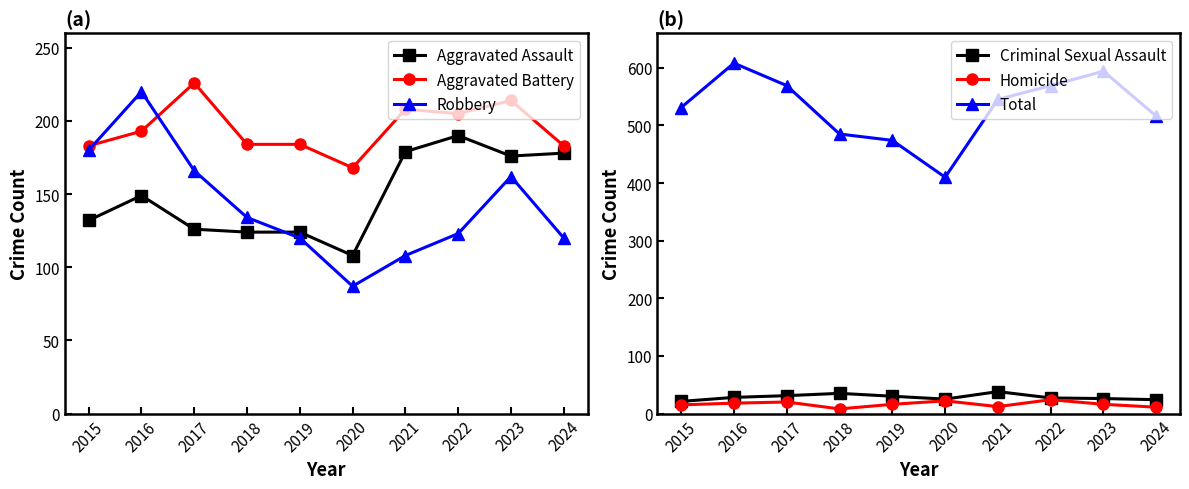

How many interior local peaks does the Total series have?

2